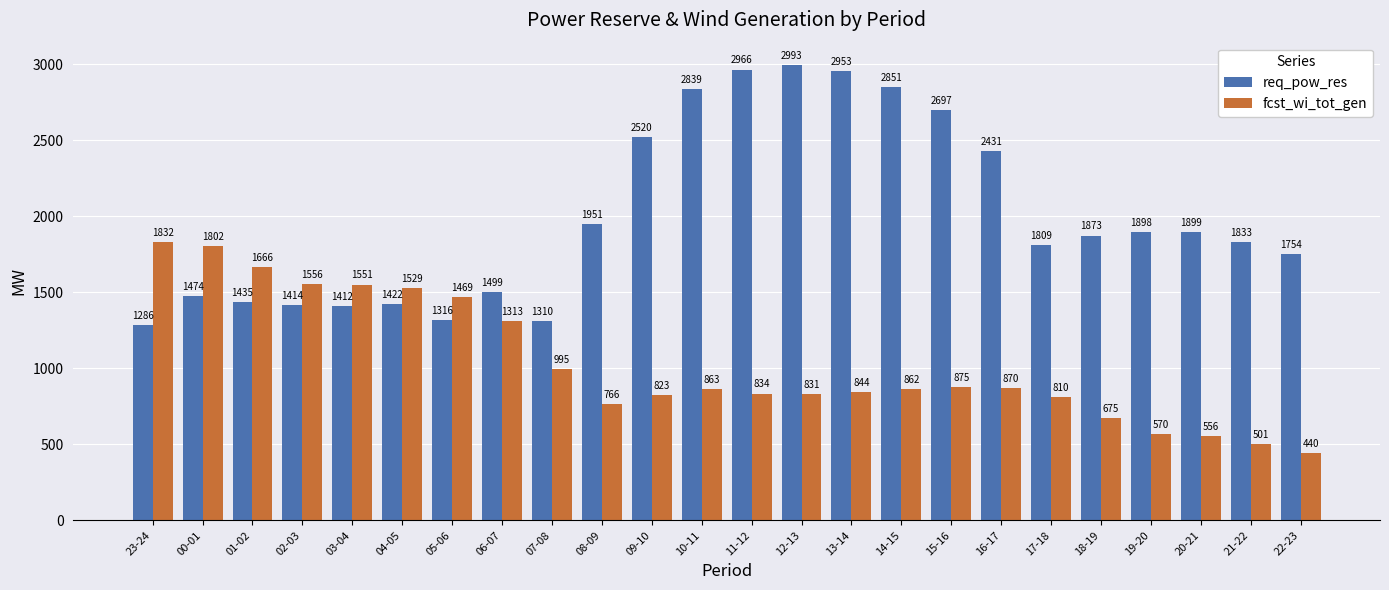

At 03-04, list the series in order from smallest to largest.

req_pow_res, fcst_wi_tot_gen